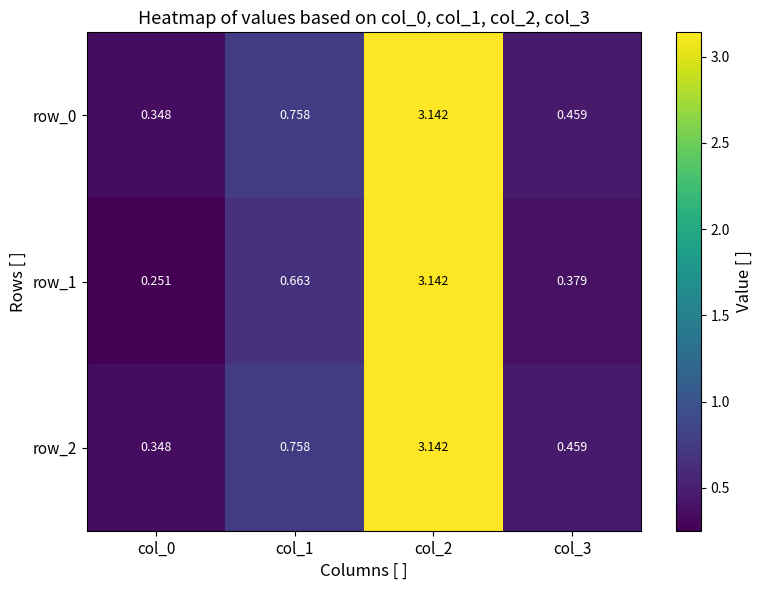

Is the value of row_2 at col_1 greater than the value of row_1 at col_0?

Yes